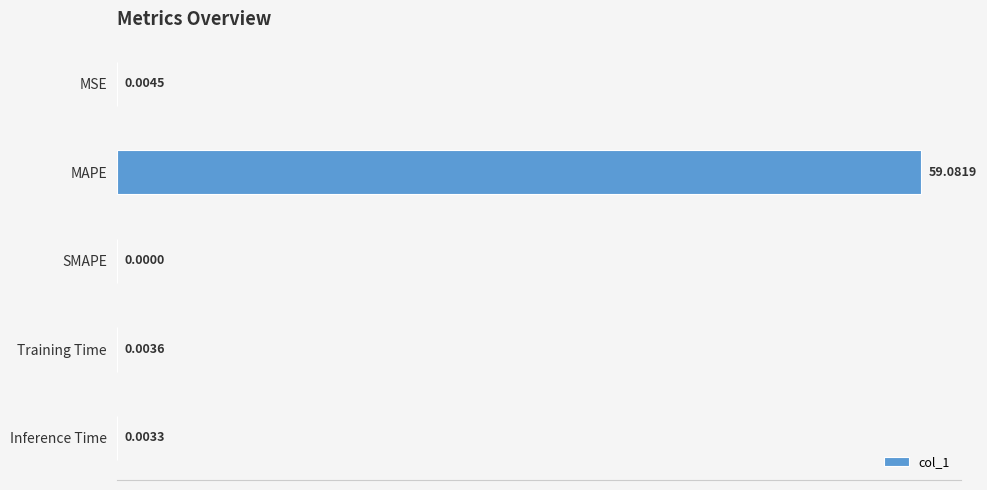

What is the change in value from MAPE to SMAPE?

-59.1